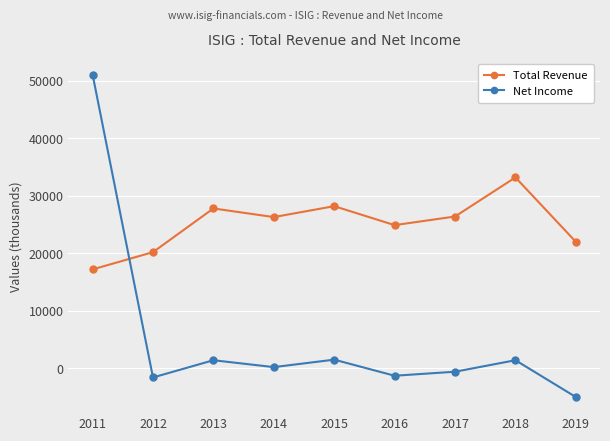

What is the minimum value for Total Revenue?

17200